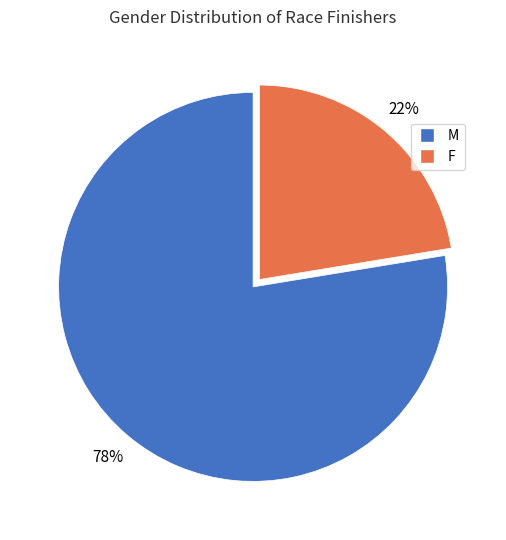

Combined, do M and F account for over 50%?

Yes